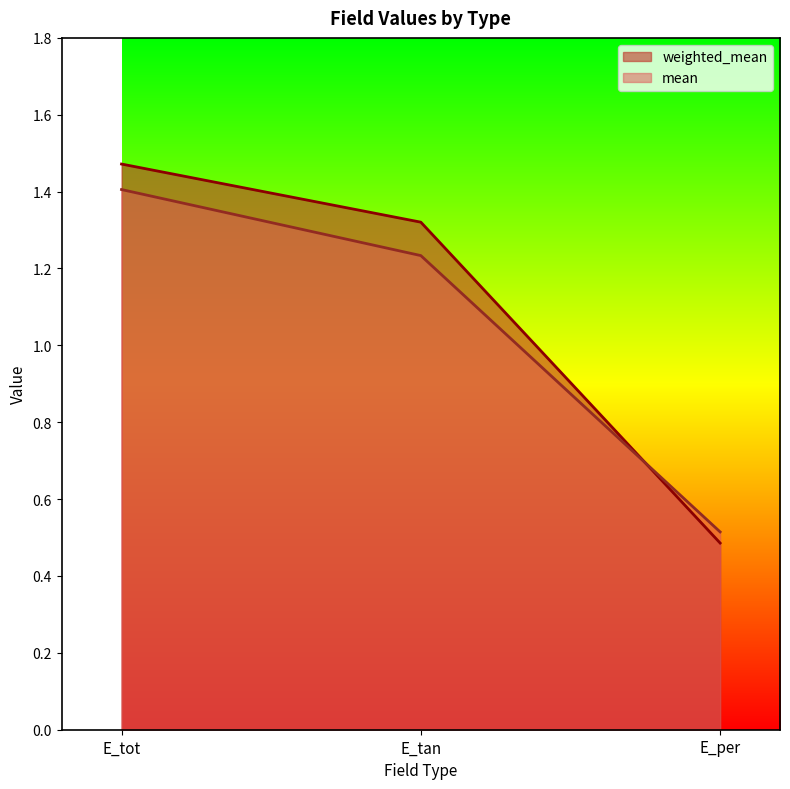

The value of mean at E_tan is 2.1. True or false?

False